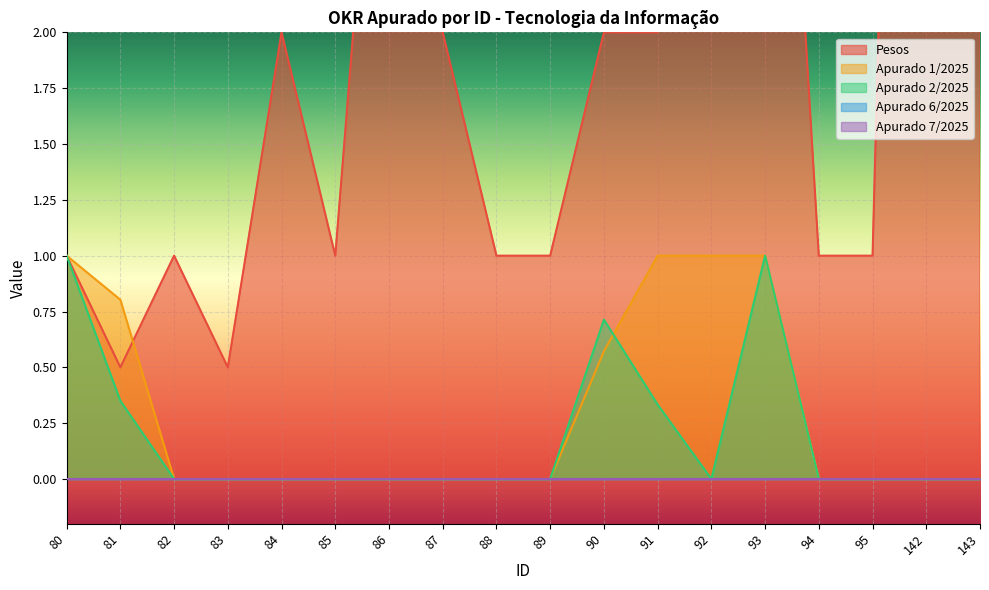

True or false: Apurado 2/2025 and Pesos cross at least once.

False